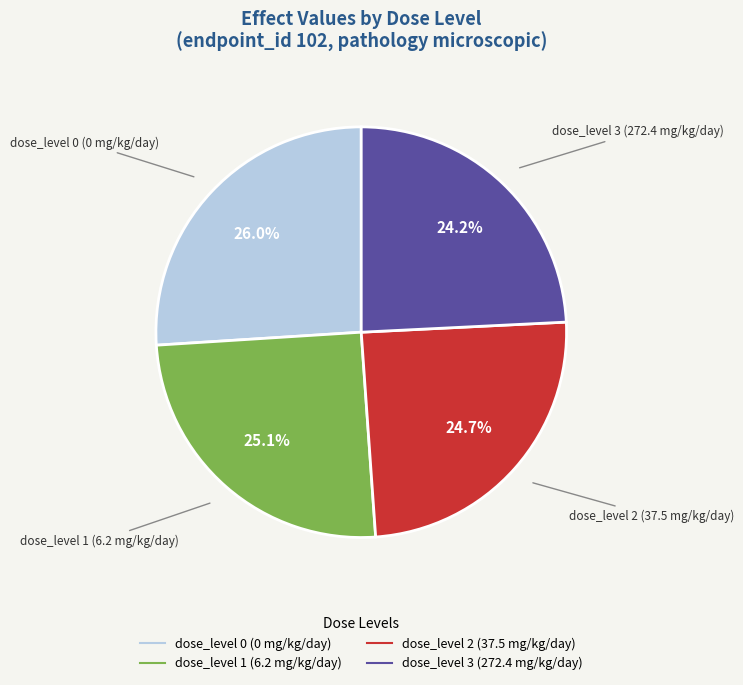

Which category has the biggest portion of the pie?

dose_level 0 (0 mg/kg/day)